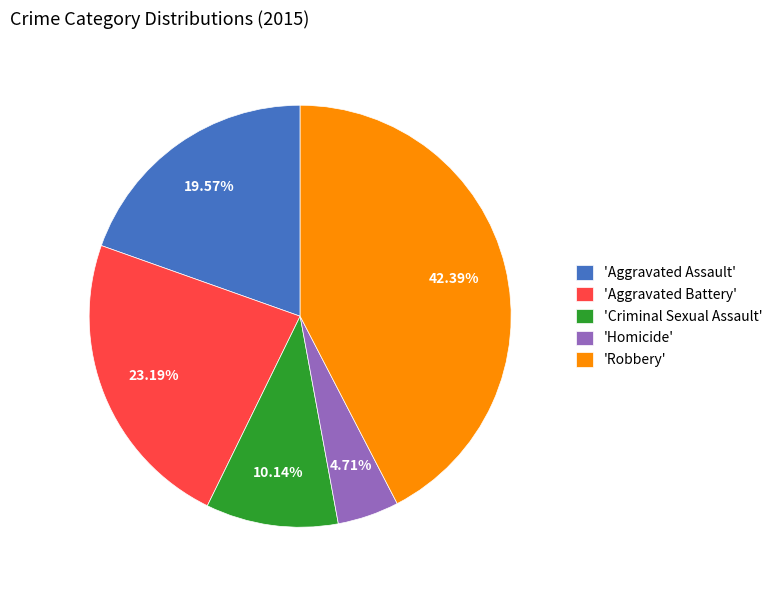

Combined, do 'Aggravated Assault' and 'Criminal Sexual Assault' account for over 50%?

No